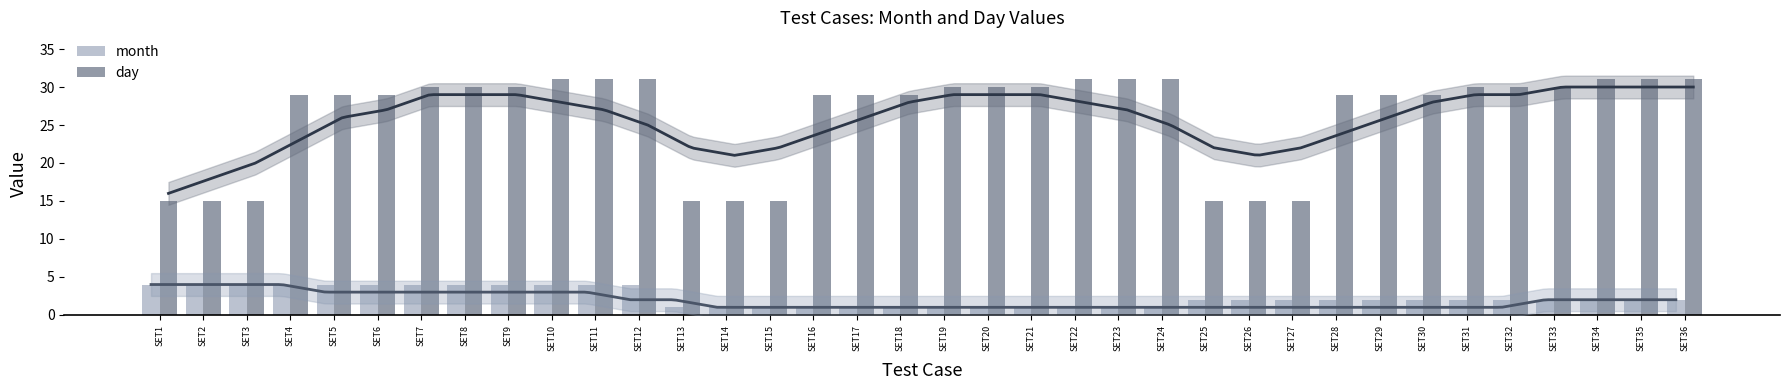

How many data points in month are above 2?

12